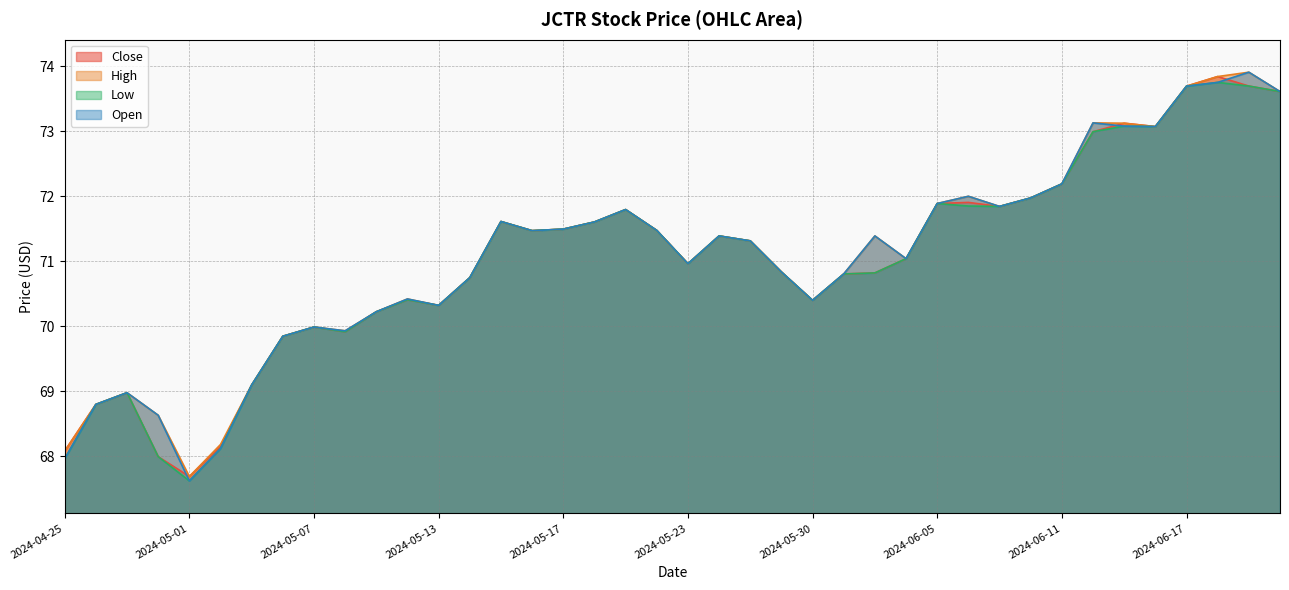

What is the difference between the highest and lowest values at 2024-06-20?

0.2